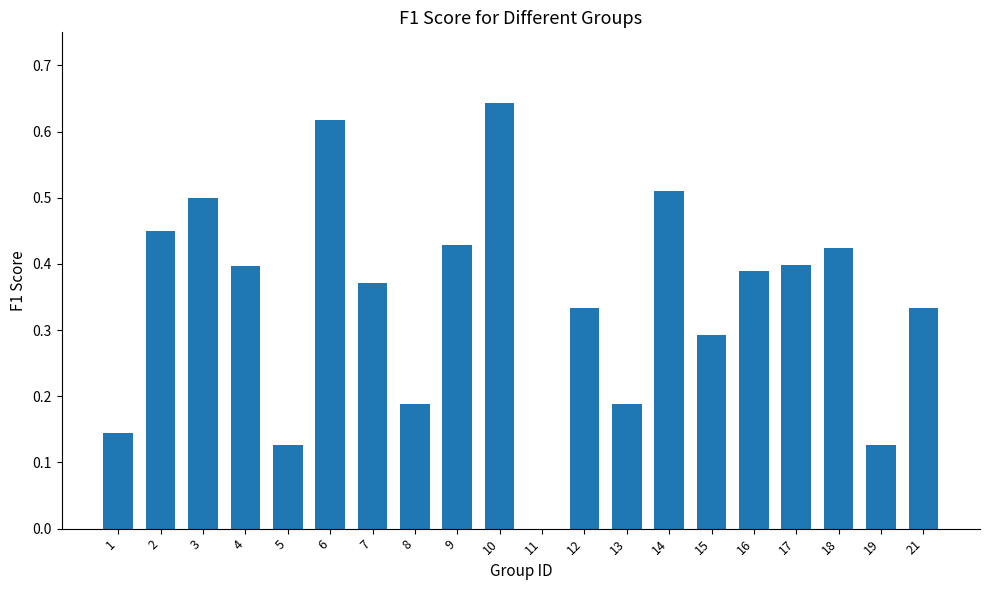

How many values exceed 0?

19